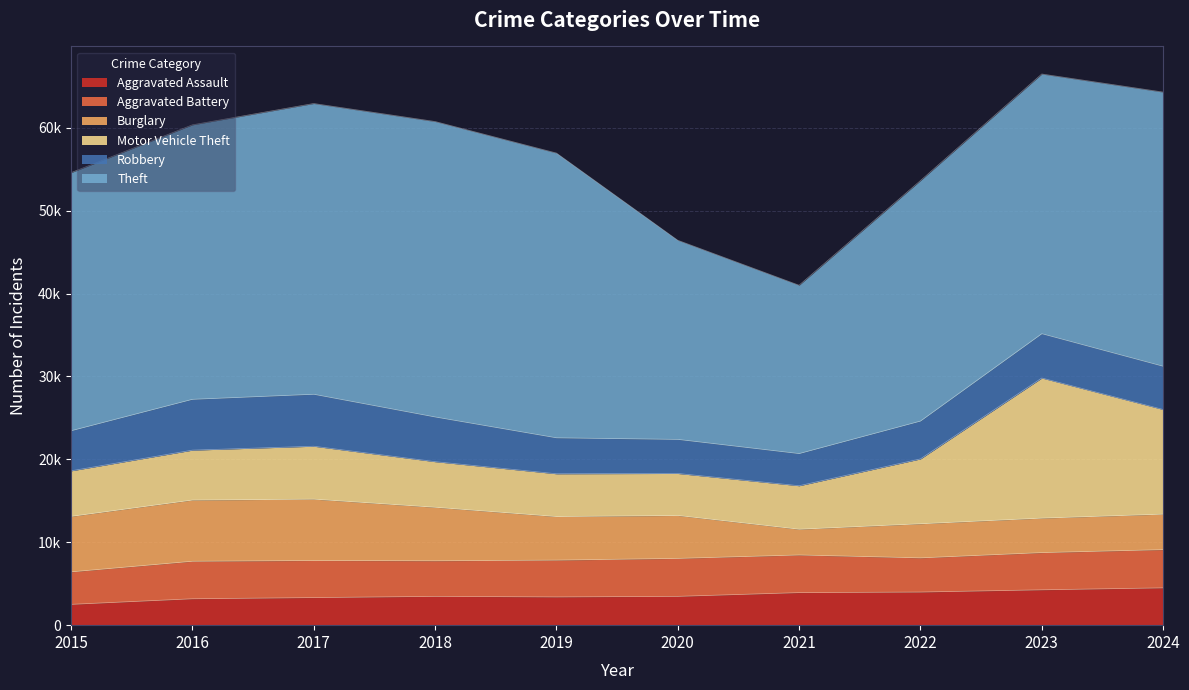

What is the difference between the Theft values at 2017 and 2020?

11052